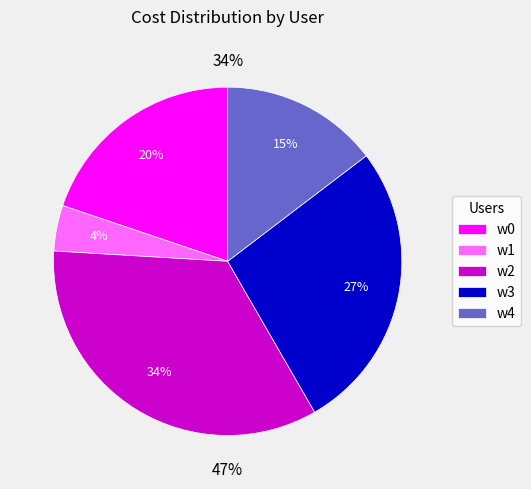

Does w1 account for over 50% of the chart?

No